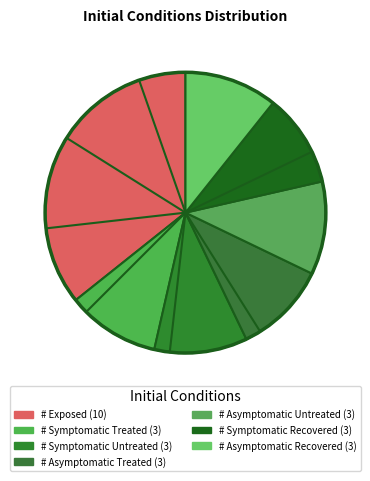

Count the number of slices in the pie.

7